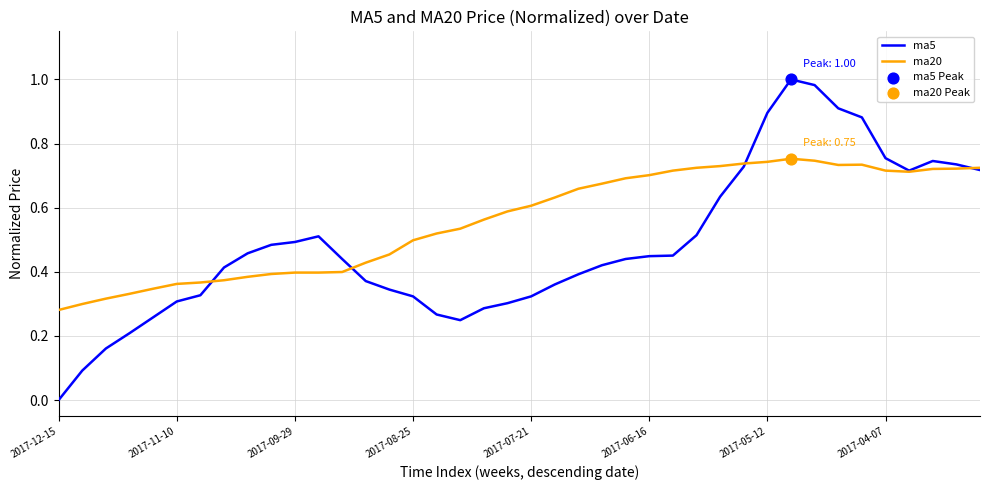

Which series has the largest range (max minus min)?

ma5